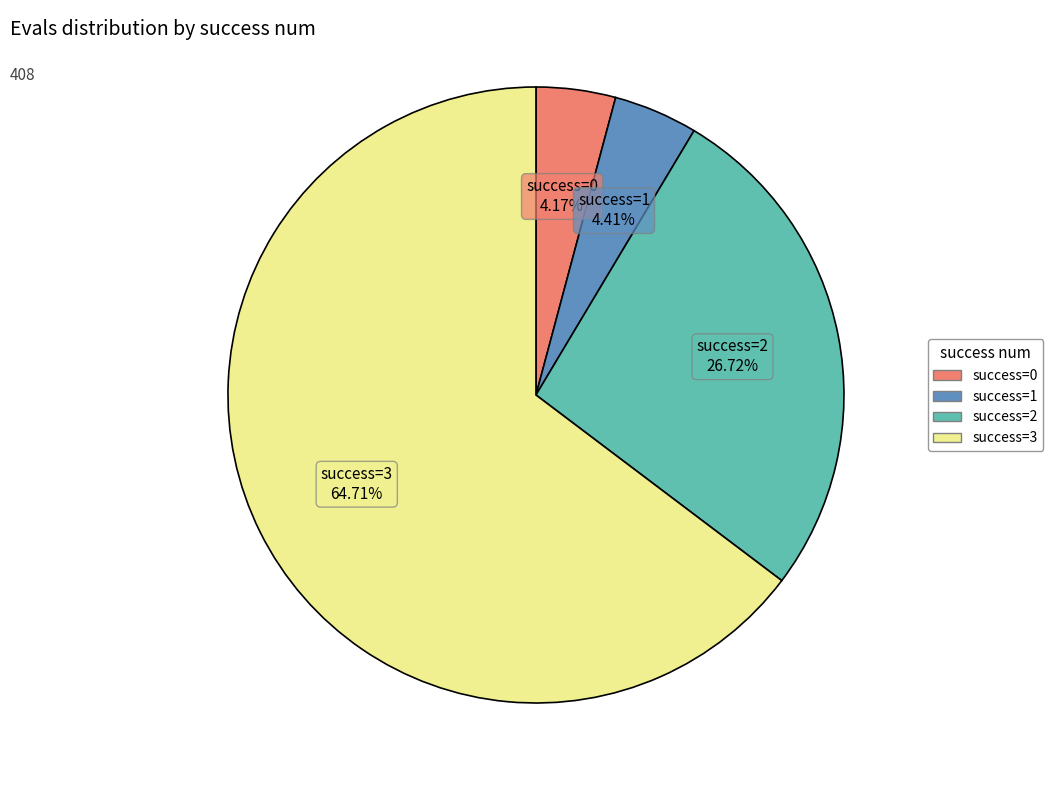

Does any single category account for the majority?

Yes